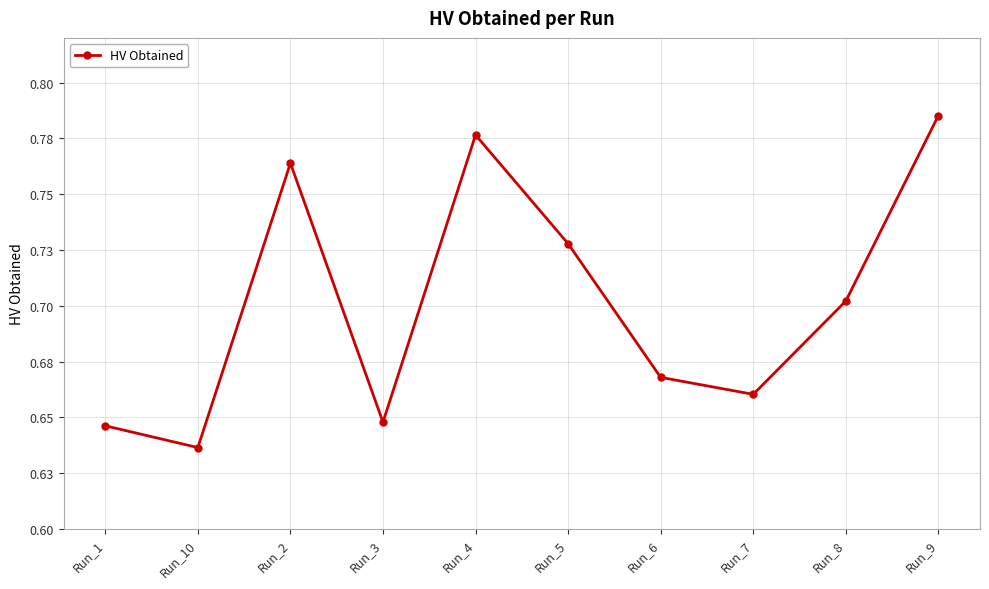

Is this an area chart (filled region under the line)?

No